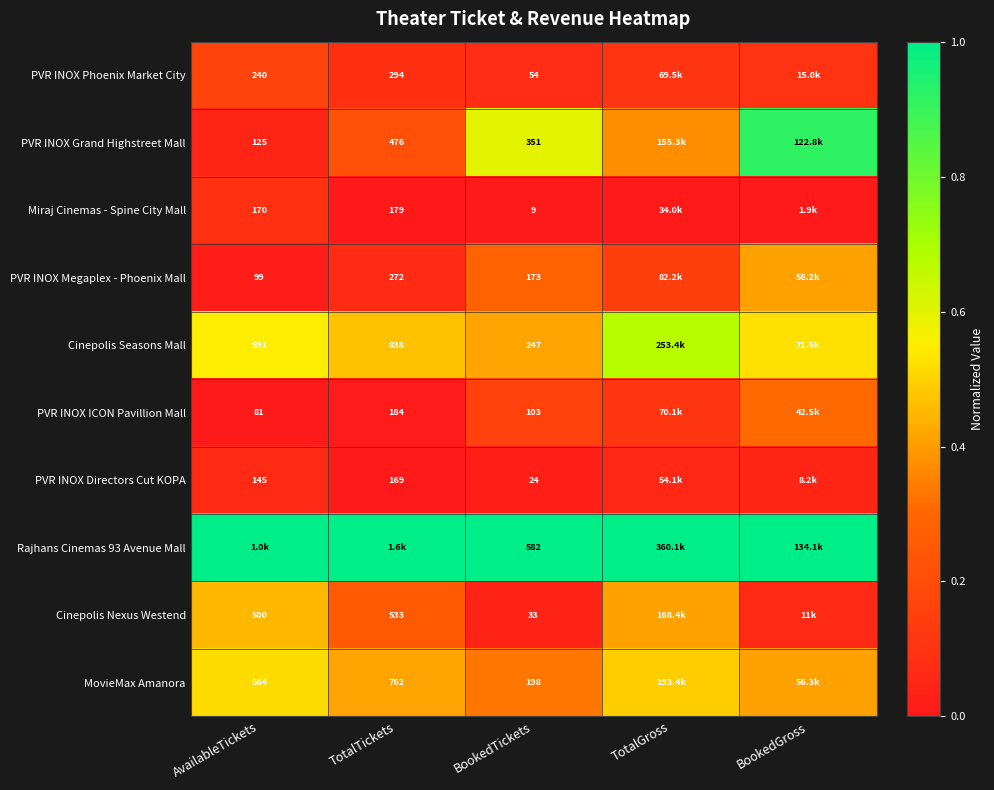

Is the value of PVR INOX Directors Cut KOPA at AvailableTickets greater than the value of PVR INOX Phoenix Market City at BookedTickets?

Yes